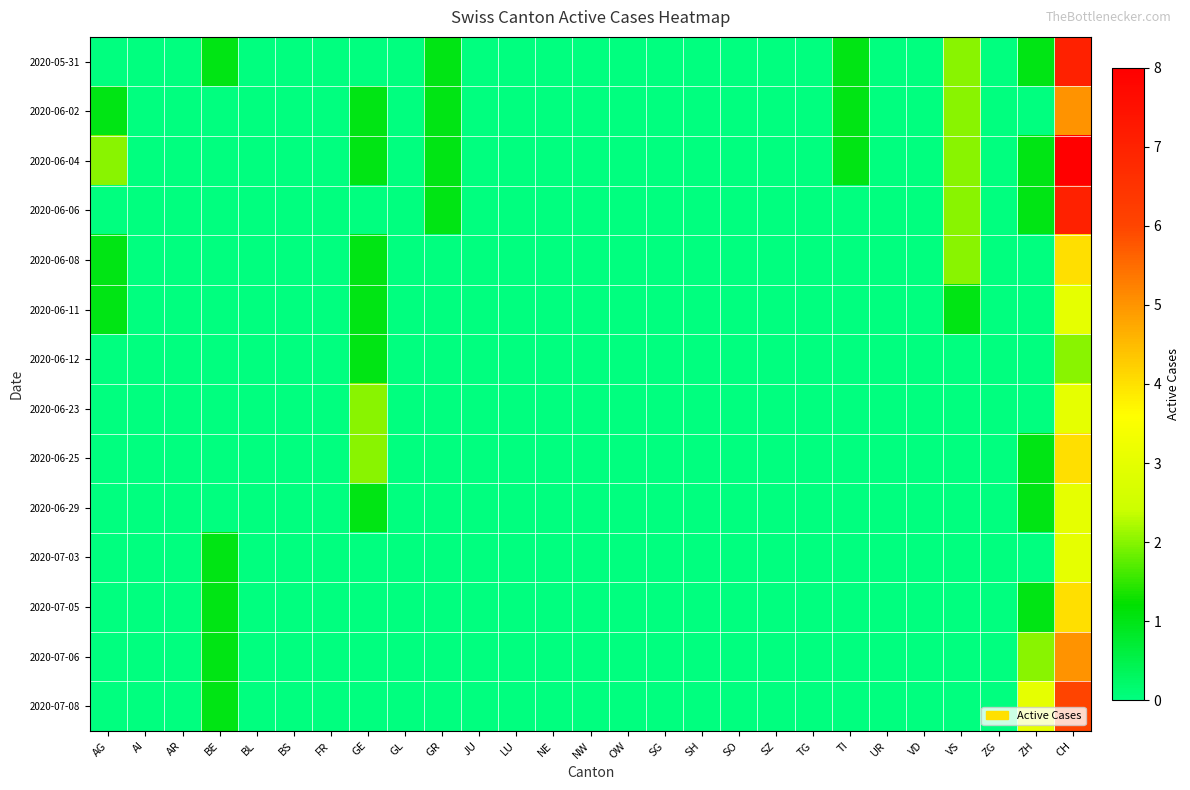

Reading left to right, extract all data points from this chart.

2020-05-31: AG=0	AI=0	AR=0	BE=1	BL=0	BS=0	FR=0	GE=0	GL=0	GR=1	JU=0	LU=0	NE=0	NW=0	OW=0	SG=0	SH=0	SO=0	SZ=0	TG=0	TI=1	UR=0	VD=0	VS=2	ZG=0	ZH=1	CH=7
2020-06-02: AG=1	AI=0	AR=0	BE=0	BL=0	BS=0	FR=0	GE=1	GL=0	GR=1	JU=0	LU=0	NE=0	NW=0	OW=0	SG=0	SH=0	SO=0	SZ=0	TG=0	TI=1	UR=0	VD=0	VS=2	ZG=0	ZH=0	CH=5
2020-06-04: AG=2	AI=0	AR=0	BE=0	BL=0	BS=0	FR=0	GE=1	GL=0	GR=1	JU=0	LU=0	NE=0	NW=0	OW=0	SG=0	SH=0	SO=0	SZ=0	TG=0	TI=1	UR=0	VD=0	VS=2	ZG=0	ZH=1	CH=8
2020-06-06: AG=0	AI=0	AR=0	BE=0	BL=0	BS=0	FR=0	GE=0	GL=0	GR=1	JU=0	LU=0	NE=0	NW=0	OW=0	SG=0	SH=0	SO=0	SZ=0	TG=0	TI=0	UR=0	VD=0	VS=2	ZG=0	ZH=1	CH=7
2020-06-08: AG=1	AI=0	AR=0	BE=0	BL=0	BS=0	FR=0	GE=1	GL=0	GR=0	JU=0	LU=0	NE=0	NW=0	OW=0	SG=0	SH=0	SO=0	SZ=0	TG=0	TI=0	UR=0	VD=0	VS=2	ZG=0	ZH=0	CH=4
2020-06-11: AG=1	AI=0	AR=0	BE=0	BL=0	BS=0	FR=0	GE=1	GL=0	GR=0	JU=0	LU=0	NE=0	NW=0	OW=0	SG=0	SH=0	SO=0	SZ=0	TG=0	TI=0	UR=0	VD=0	VS=1	ZG=0	ZH=0	CH=3
2020-06-12: AG=0	AI=0	AR=0	BE=0	BL=0	BS=0	FR=0	GE=1	GL=0	GR=0	JU=0	LU=0	NE=0	NW=0	OW=0	SG=0	SH=0	SO=0	SZ=0	TG=0	TI=0	UR=0	VD=0	VS=0	ZG=0	ZH=0	CH=2
2020-06-23: AG=0	AI=0	AR=0	BE=0	BL=0	BS=0	FR=0	GE=2	GL=0	GR=0	JU=0	LU=0	NE=0	NW=0	OW=0	SG=0	SH=0	SO=0	SZ=0	TG=0	TI=0	UR=0	VD=0	VS=0	ZG=0	ZH=0	CH=3
2020-06-25: AG=0	AI=0	AR=0	BE=0	BL=0	BS=0	FR=0	GE=2	GL=0	GR=0	JU=0	LU=0	NE=0	NW=0	OW=0	SG=0	SH=0	SO=0	SZ=0	TG=0	TI=0	UR=0	VD=0	VS=0	ZG=0	ZH=1	CH=4
2020-06-29: AG=0	AI=0	AR=0	BE=0	BL=0	BS=0	FR=0	GE=1	GL=0	GR=0	JU=0	LU=0	NE=0	NW=0	OW=0	SG=0	SH=0	SO=0	SZ=0	TG=0	TI=0	UR=0	VD=0	VS=0	ZG=0	ZH=1	CH=3
2020-07-03: AG=0	AI=0	AR=0	BE=1	BL=0	BS=0	FR=0	GE=0	GL=0	GR=0	JU=0	LU=0	NE=0	NW=0	OW=0	SG=0	SH=0	SO=0	SZ=0	TG=0	TI=0	UR=0	VD=0	VS=0	ZG=0	ZH=0	CH=3
2020-07-05: AG=0	AI=0	AR=0	BE=1	BL=0	BS=0	FR=0	GE=0	GL=0	GR=0	JU=0	LU=0	NE=0	NW=0	OW=0	SG=0	SH=0	SO=0	SZ=0	TG=0	TI=0	UR=0	VD=0	VS=0	ZG=0	ZH=1	CH=4
2020-07-06: AG=0	AI=0	AR=0	BE=1	BL=0	BS=0	FR=0	GE=0	GL=0	GR=0	JU=0	LU=0	NE=0	NW=0	OW=0	SG=0	SH=0	SO=0	SZ=0	TG=0	TI=0	UR=0	VD=0	VS=0	ZG=0	ZH=2	CH=5
2020-07-08: AG=0	AI=0	AR=0	BE=1	BL=0	BS=0	FR=0	GE=0	GL=0	GR=0	JU=0	LU=0	NE=0	NW=0	OW=0	SG=0	SH=0	SO=0	SZ=0	TG=0	TI=0	UR=0	VD=0	VS=0	ZG=0	ZH=3	CH=6